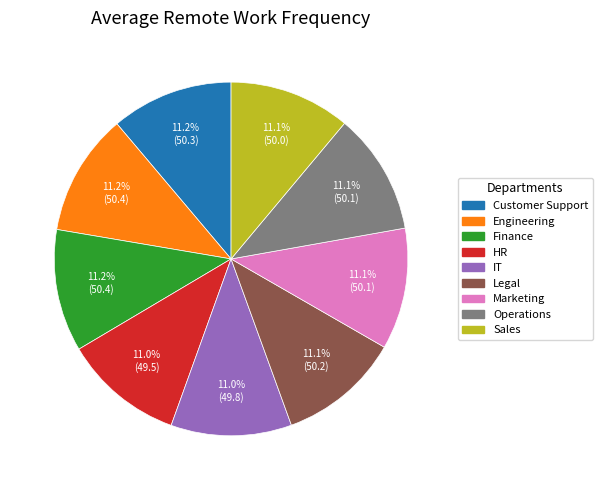

Does any single category account for the majority?

No